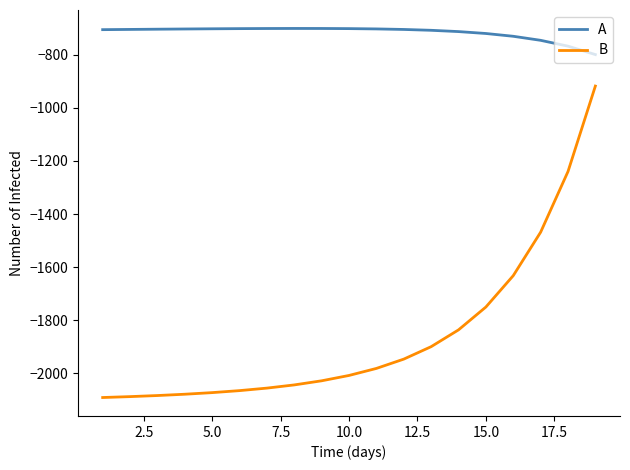

True or false: B and A intersect in this chart.

False